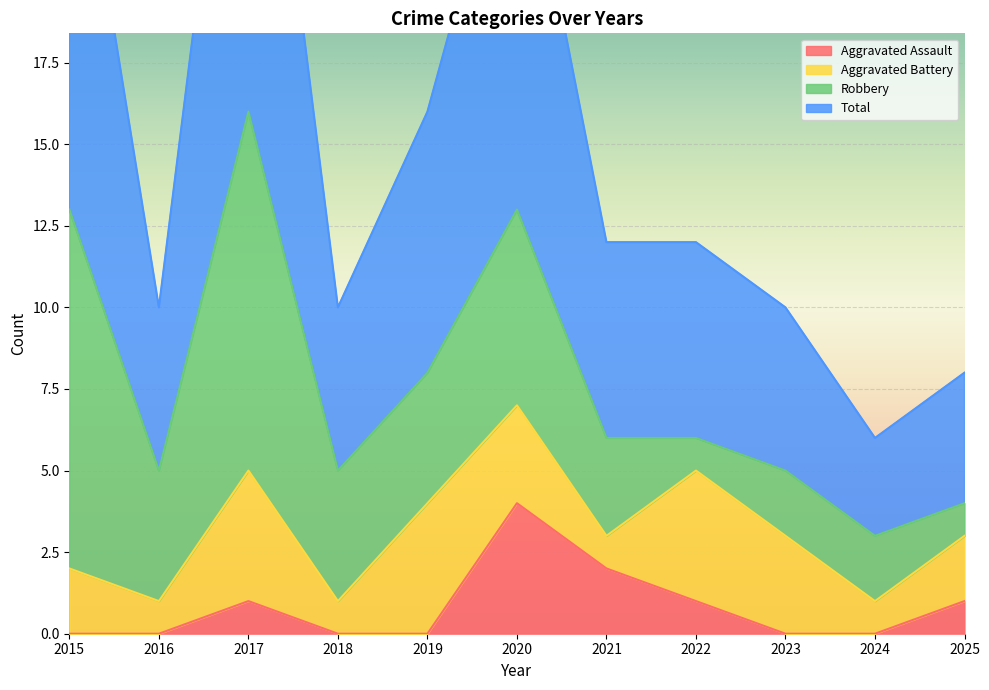

True or false: Aggravated Assault has a value of 0 at 2023.

True